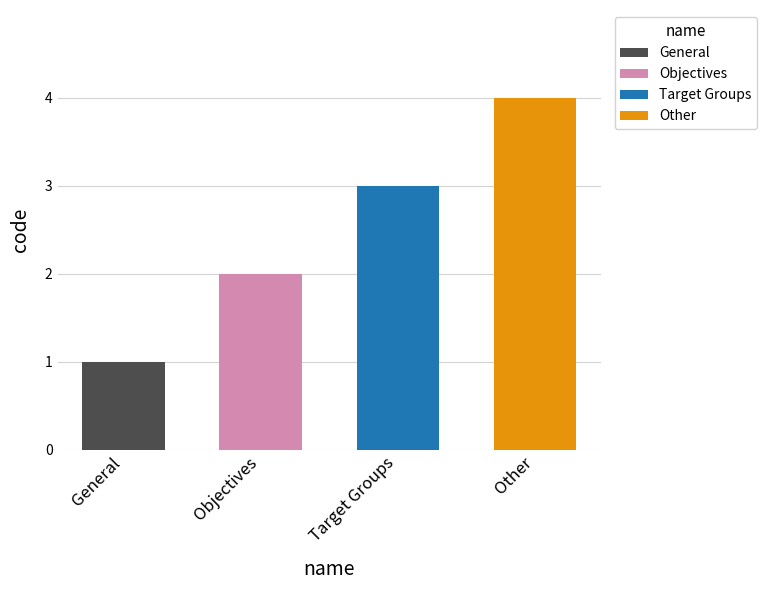

How many bars are there in total?

4